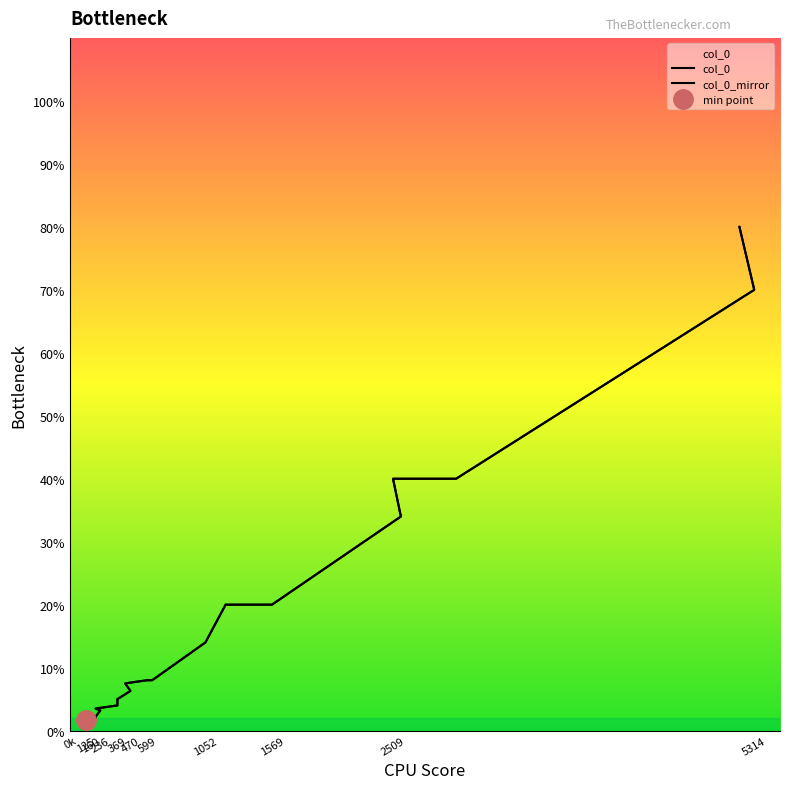

What is the ratio of the value at 429 to the value at 1209?

0.4